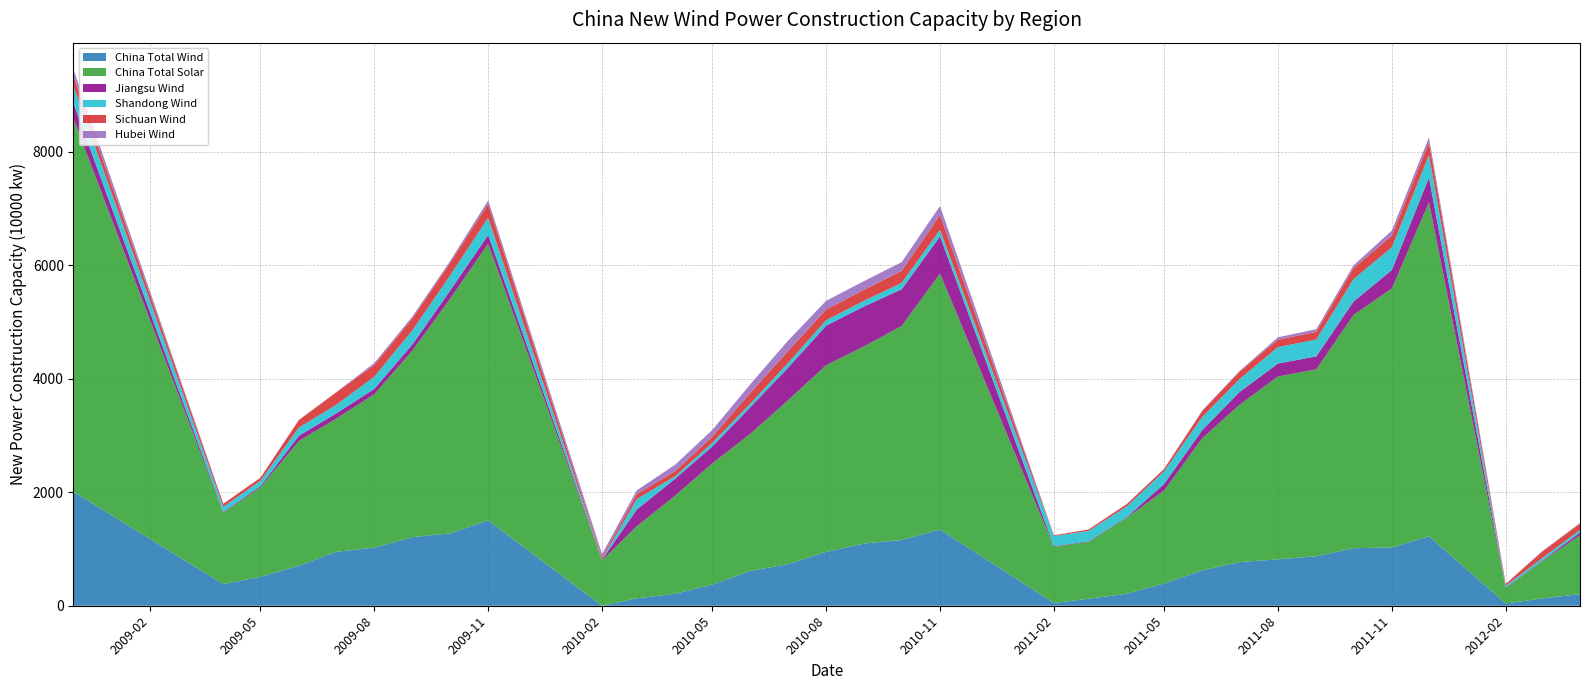

Reading left to right, transcribe all the data shown in this chart.

China Total Wind: 2010.0	380.8	509.3	704.6	949.6	1024.7	1209.7	1275.3	1505.3	0.0	131.2	210.7	372.9	614.7	732.8	949.6	1097.7	1158.5	1343.9	48.2	123.2	212.4	393.1	624.2	769.4	817.2	872.6	1014.0	1027.9	1224.9	40.9	127.0	205.0
China Total Solar: 6575.3	1257.5	1575.9	2197.4	2345.8	2702.1	3295.0	4129.0	4876.2	800.7	1269.5	1729.3	2134.2	2420.5	2884.5	3291.2	3478.5	3773.9	4511.0	990.9	1001.1	1341.7	1637.6	2331.5	2773.7	3224.1	3294.9	4110.6	4564.8	5886.0	273.1	649.3	1037.5
Jiangsu Wind: 269.6	13.6	22.4	92.8	92.5	95.8	108.8	143.2	156.4	10.4	295.1	297.9	300.2	470.1	573.4	696.4	704.6	645.5	656.6	10.4	10.4	11.0	115.5	145.7	225.7	228.5	229.7	236.7	325.5	437.5	8.8	11.5	47.5
Shandong Wind: 309.1	93.0	95.1	145.6	151.6	214.6	249.4	268.2	303.2	7.5	184.0	45.4	63.4	63.4	84.8	96.1	99.4	114.4	115.1	179.5	184.0	187.3	223.4	228.7	229.0	289.0	296.5	395.3	400.1	397.1	29.7	43.9	47.3
Sichuan Wind: 169.6	53.4	53.4	131.6	217.7	207.7	209.0	218.8	240.8	29.8	87.5	89.0	108.7	188.7	209.0	188.5	194.3	209.8	263.4	13.0	25.2	40.5	41.2	106.0	128.8	131.2	135.3	194.6	206.8	222.4	31.7	115.9	112.5
Hubei Wind: 120.0	0.0	1.0	3.1	3.1	34.0	34.0	34.0	64.0	63.6	66.0	114.1	117.8	153.2	183.2	153.2	153.2	154.6	156.1	1.2	0.6	4.5	1.1	11.1	11.9	42.5	46.0	48.2	89.8	89.9	0.9	5.1	8.1